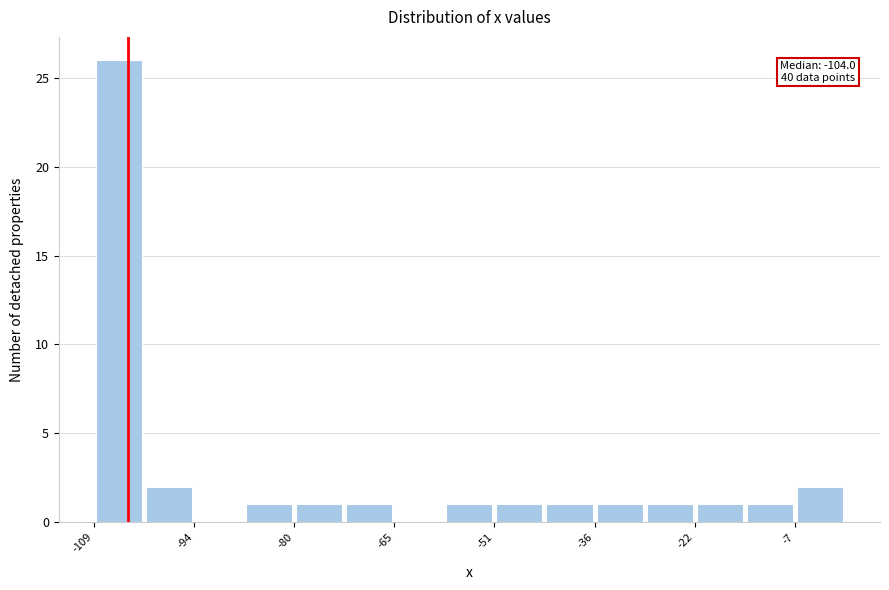

Around what value on the x-axis is the tallest bar? Give the approximate position of its centre, as read against the axis.

-106